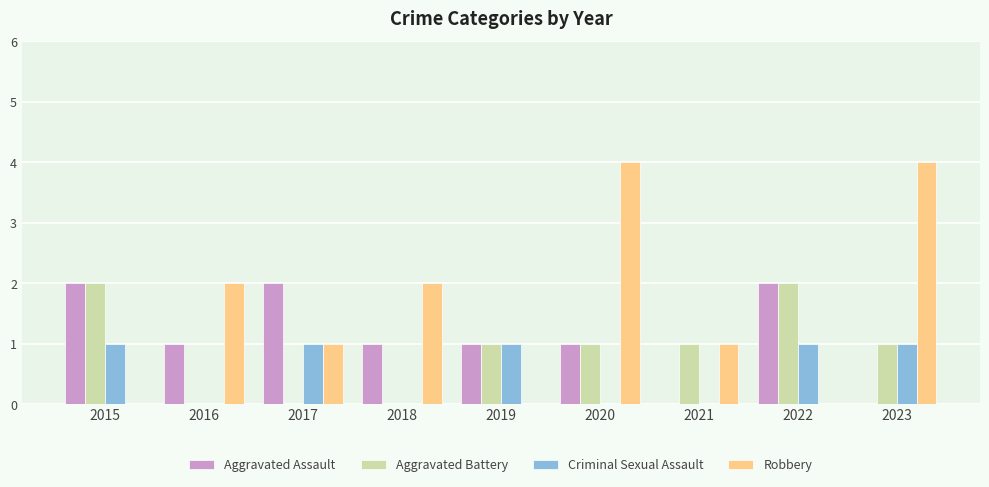

The value of Aggravated Assault at 2021 is 1. True or false?

False